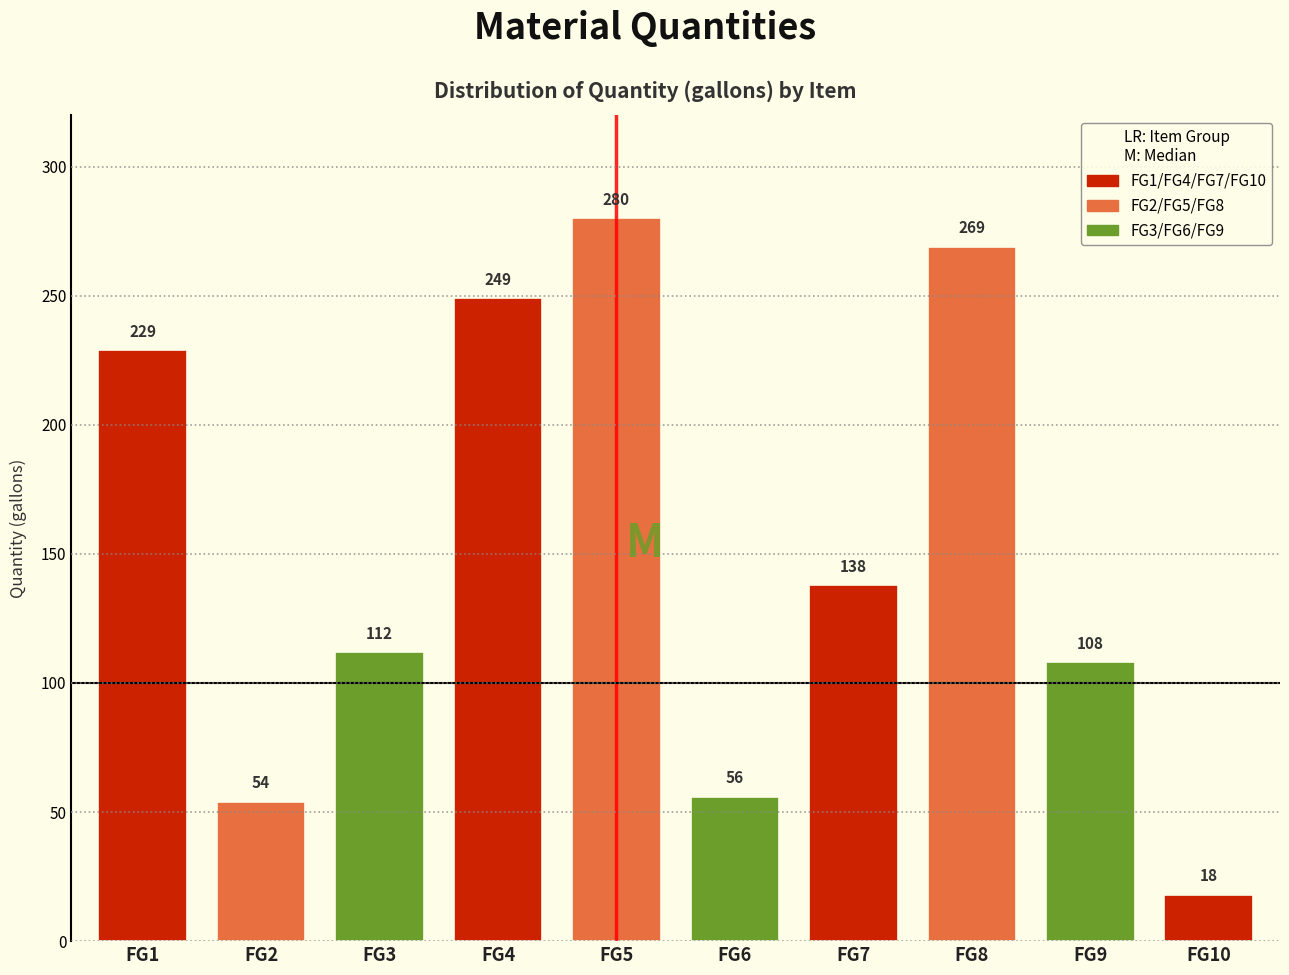

Reading left to right, transcribe all the data shown in this chart.

FG1=229	FG2=54	FG3=112	FG4=249	FG5=280	FG6=56	FG7=138	FG8=269	FG9=108	FG10=18